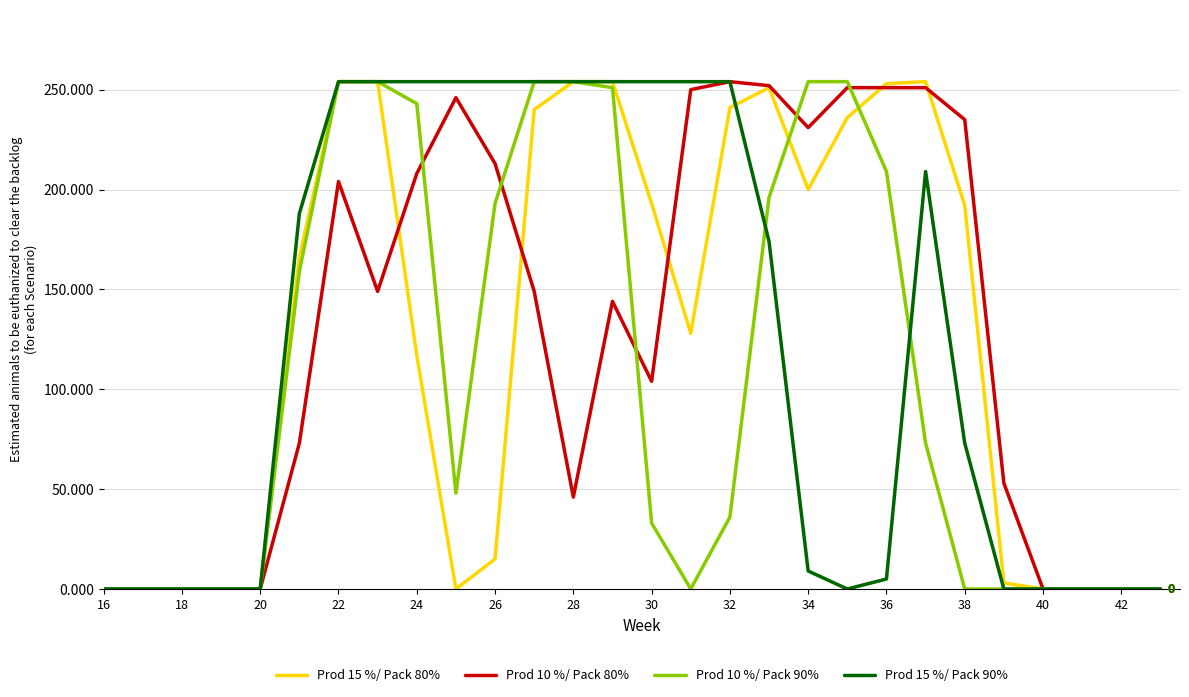

What is the maximum value shown in the chart?

254